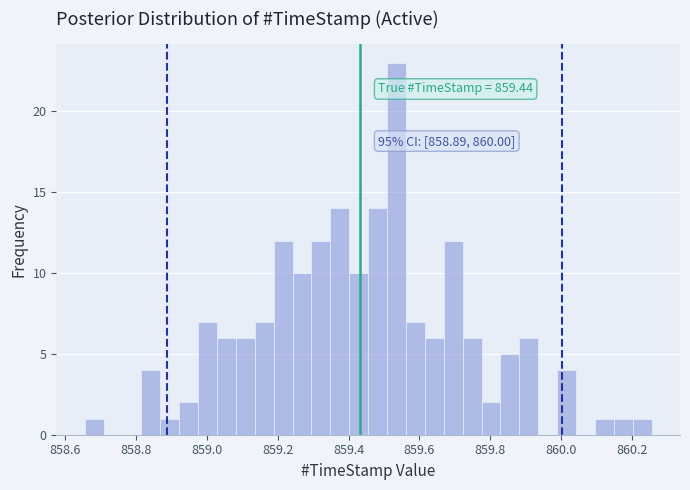

Read against the x-axis, roughly where is the centre of the tallest bar?

859.54